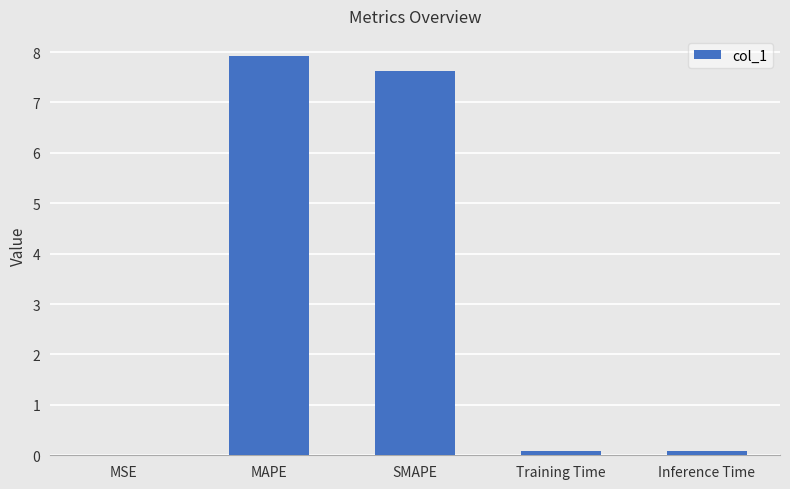

Which has a higher value, SMAPE or Training Time?

SMAPE